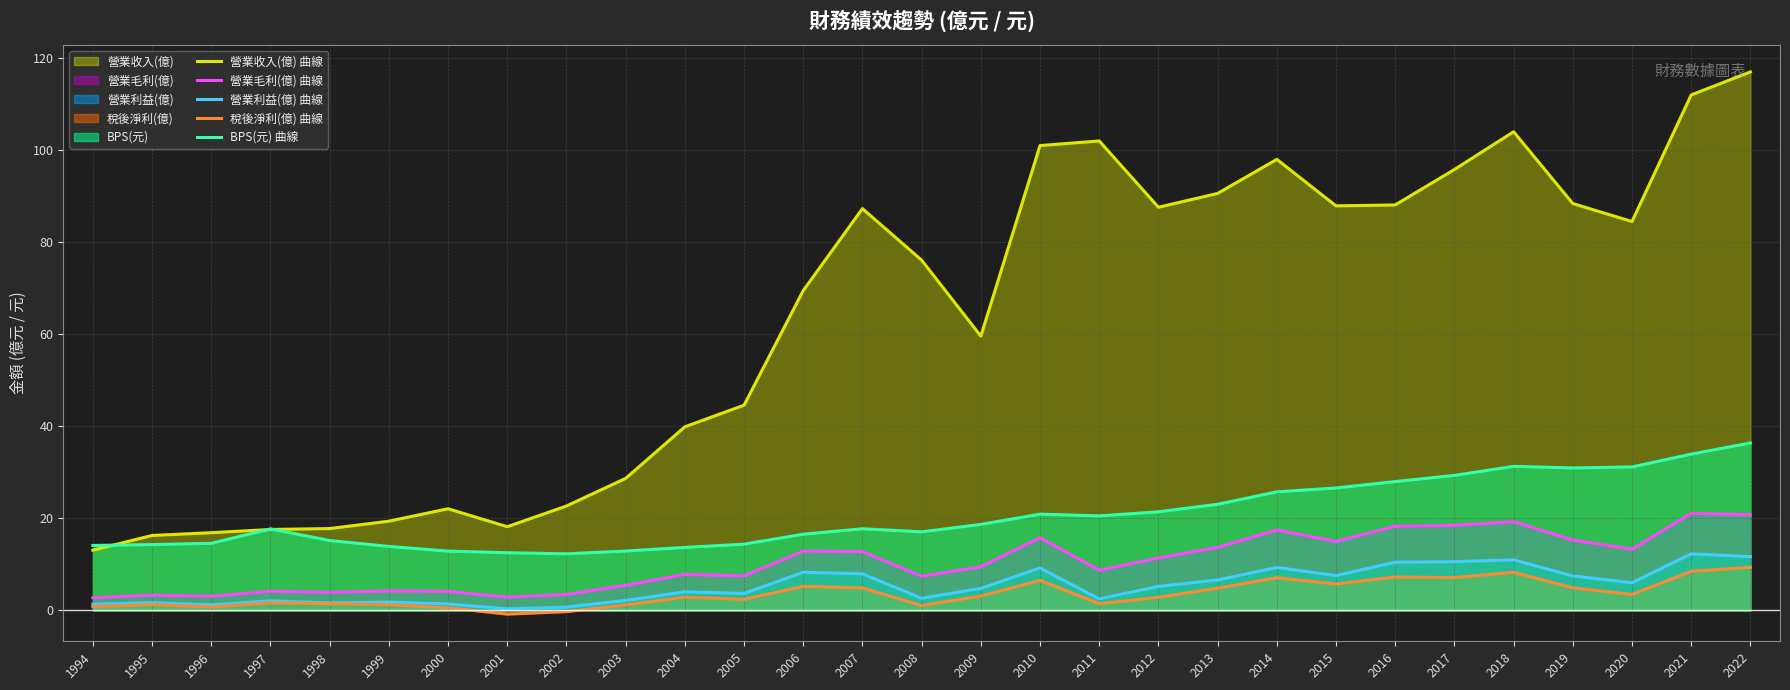

Between 2014 and 2016, which series saw the biggest shift?

營業收入(億) 曲線